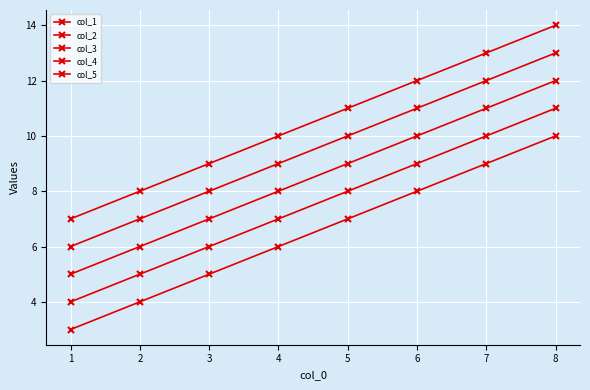

Is it true that col_2 equals 17 at 8?

False